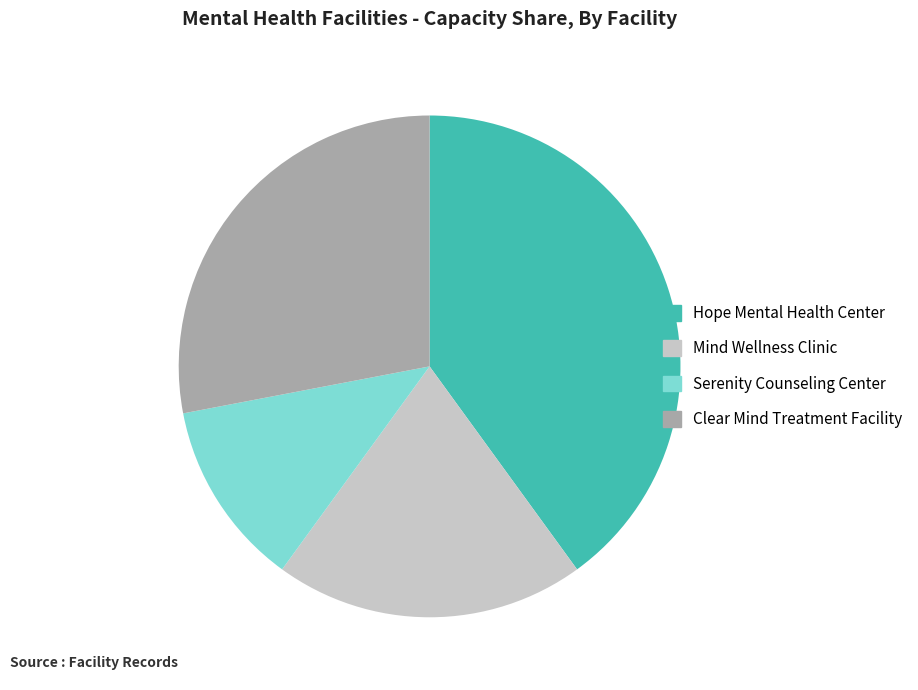

Is Serenity Counseling Center the majority of the pie?

No